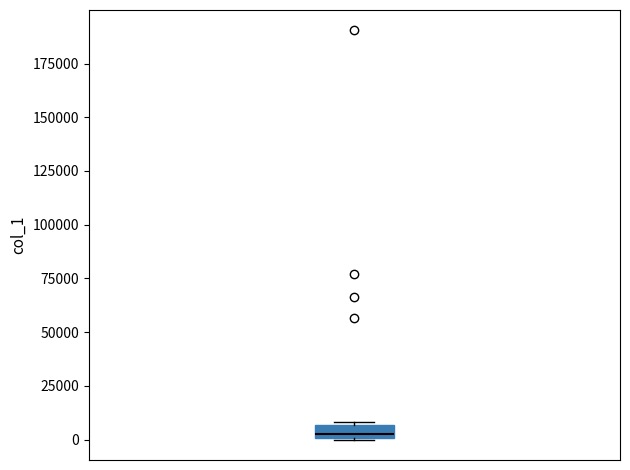

Where is the lower edge of the box on the y-axis? The values are not printed on the chart, so give them approximately, as read against the axis.

0